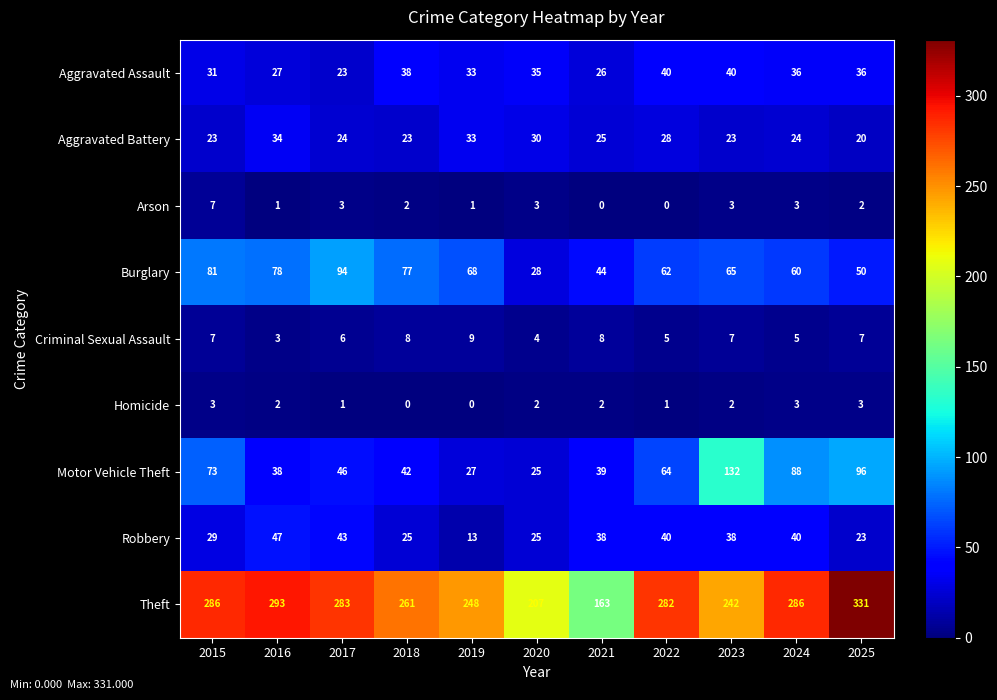

Which label corresponds to the largest value in the chart?

2025